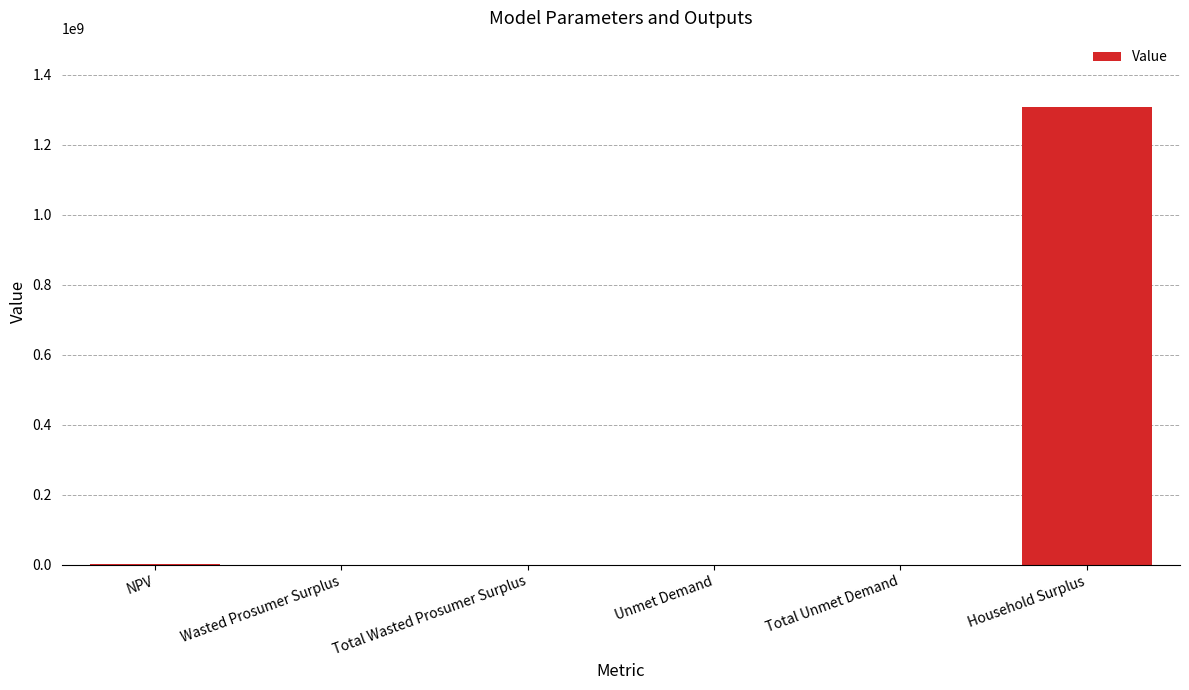

Are the bars horizontal?

No